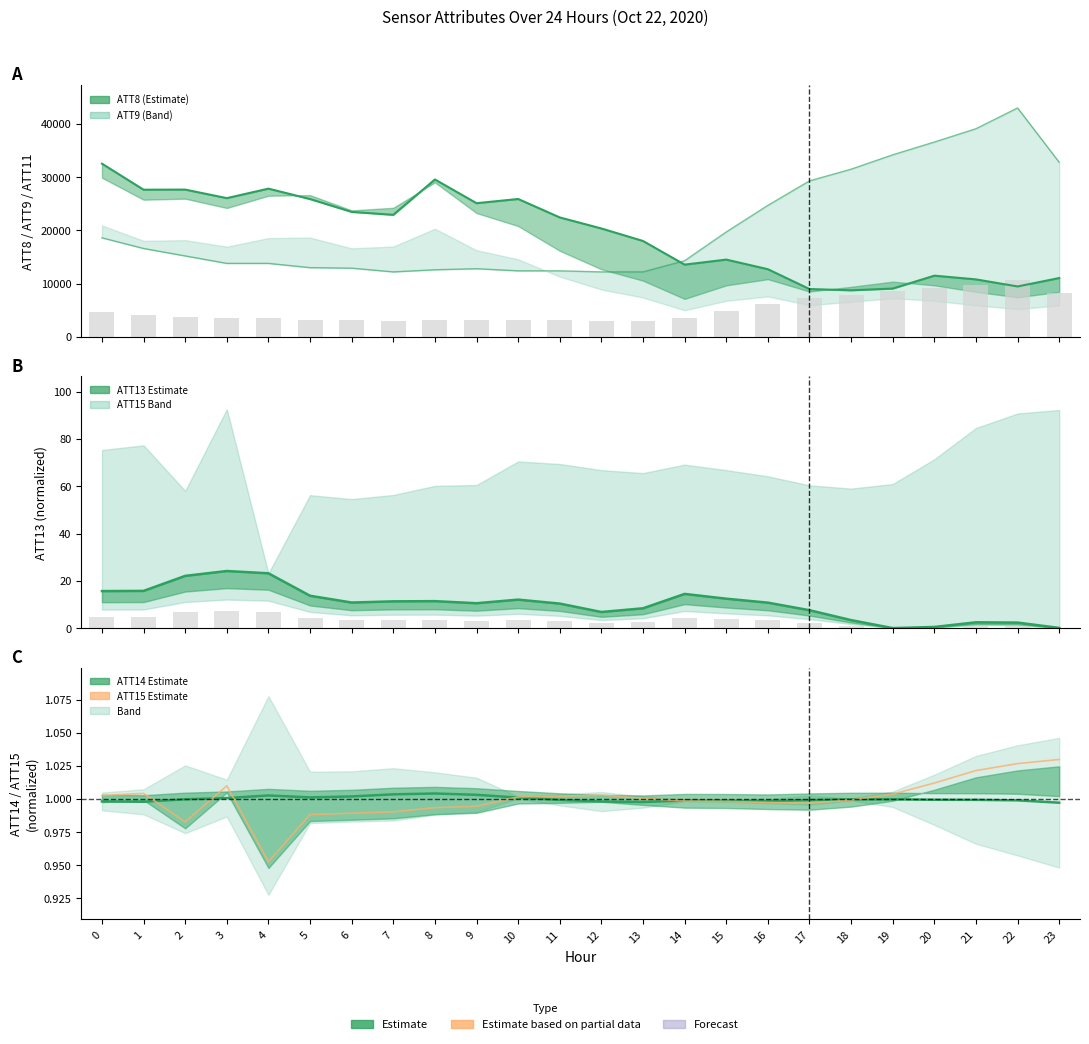

Reading left to right, extract all data points from this chart.

ATT9 (scaled): 32533.2	27644.0	27662.1	26059.3	27843.8	25885.2	23474.8	22920.3	29564.0	25108.0	25899.6	22433.7	20357.4	18008.2	13566.2	14511.1	12704.8	8978.7	8743.0	9068.3	11492.8	10791.4	9463.6	11044.8
ATT8: 18600.0	16600.0	15200.0	13800.0	13800.0	13000.0	12900.0	12200.0	12600.0	12800.0	12400.0	12400.0	12200.0	12200.0	14300.0	19700.0	24700.0	29300.0	31500.0	34200.0	36600.0	39100.0	43000.0	32800.0
ATT13 (normalized): 15.6	15.7	22.1	24.1	23.2	13.7	10.8	11.3	11.4	10.5	12.0	10.4	6.8	8.4	14.5	12.4	10.8	7.6	3.4	0.0	0.5	2.4	2.3	0.1
ATT14 (norm): 1.0	1.0	1.0	1.0	1.0	1.0	1.0	1.0	1.0	1.0	1.0	1.0	1.0	1.0	1.0	1.0	1.0	1.0	1.0	1.0	1.0	1.0	1.0	1.0
ATT15 (norm): 1.0	1.0	1.0	1.0	1.0	1.0	1.0	1.0	1.0	1.0	1.0	1.0	1.0	1.0	1.0	1.0	1.0	1.0	1.0	1.0	1.0	1.0	1.0	1.0